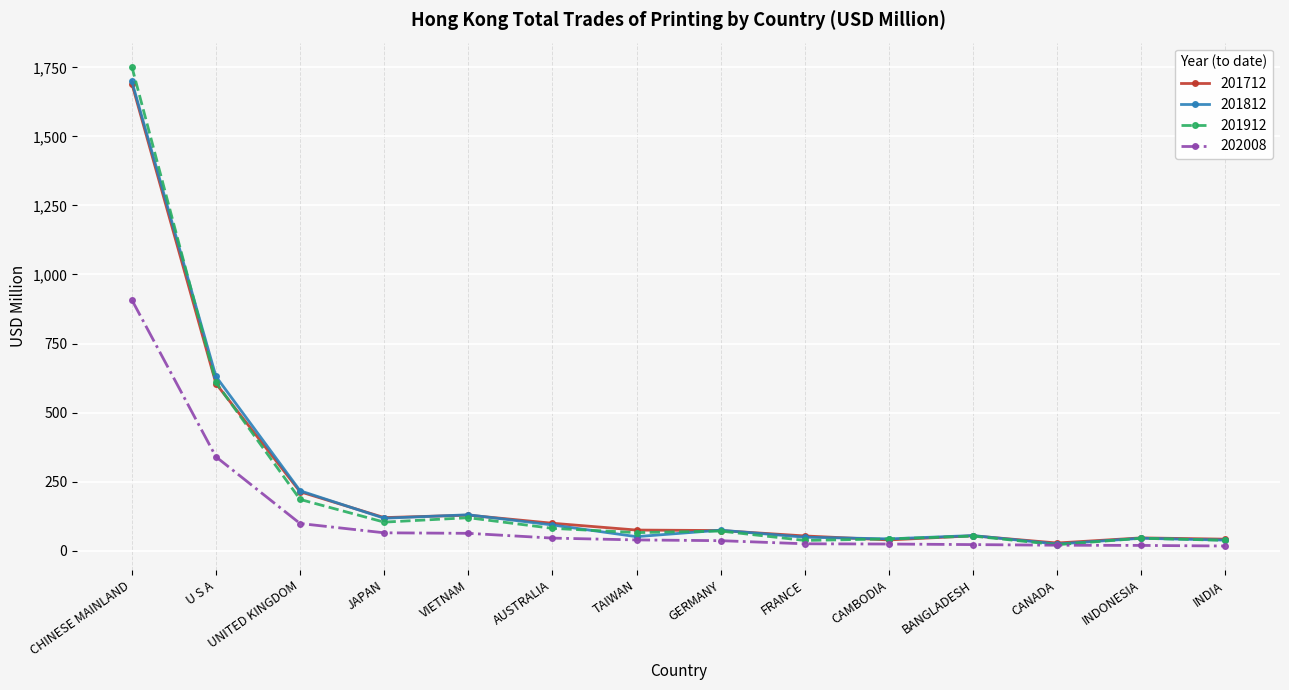

What is the highest value of the 201812 series?

1699.3